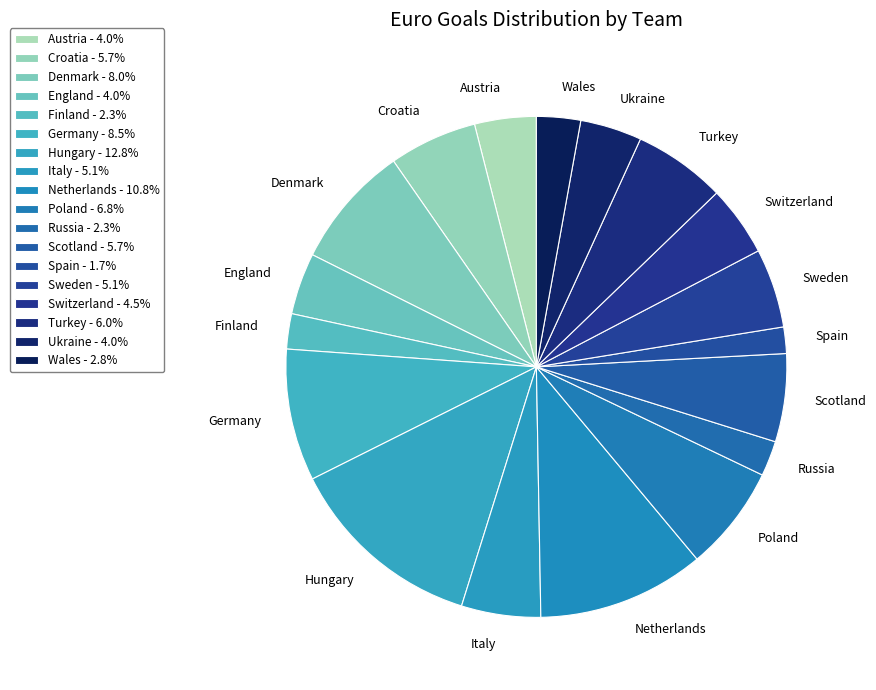

Does any single category account for the majority?

No